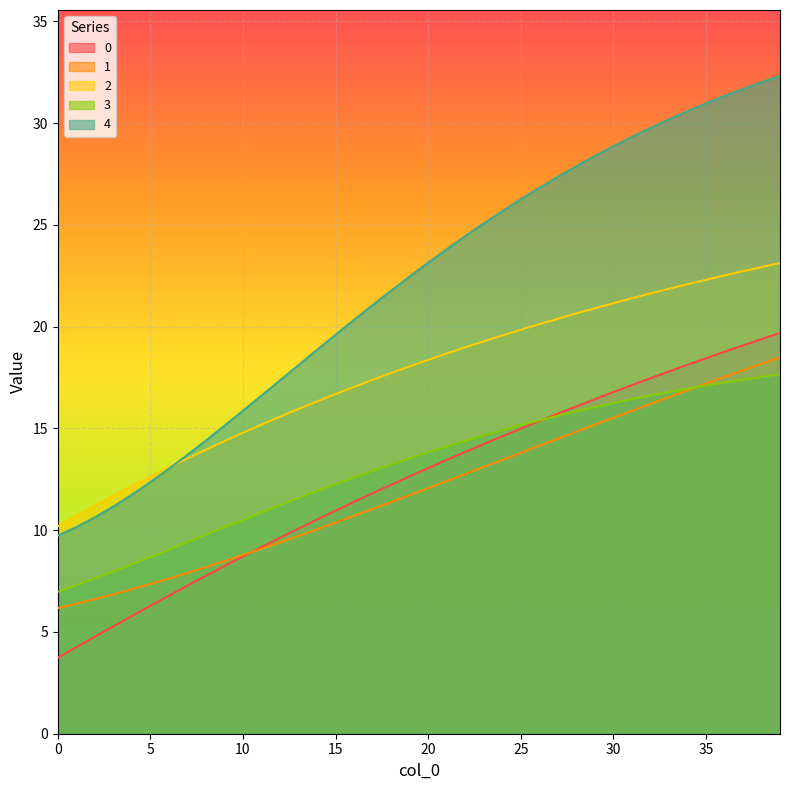

Count the number of categories in the chart.

40